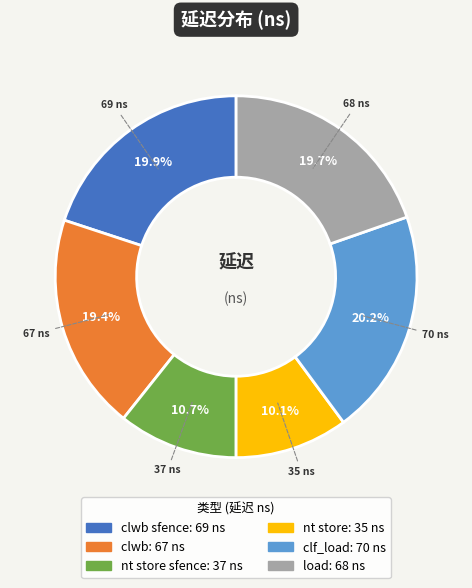

Does any single category account for the majority?

No